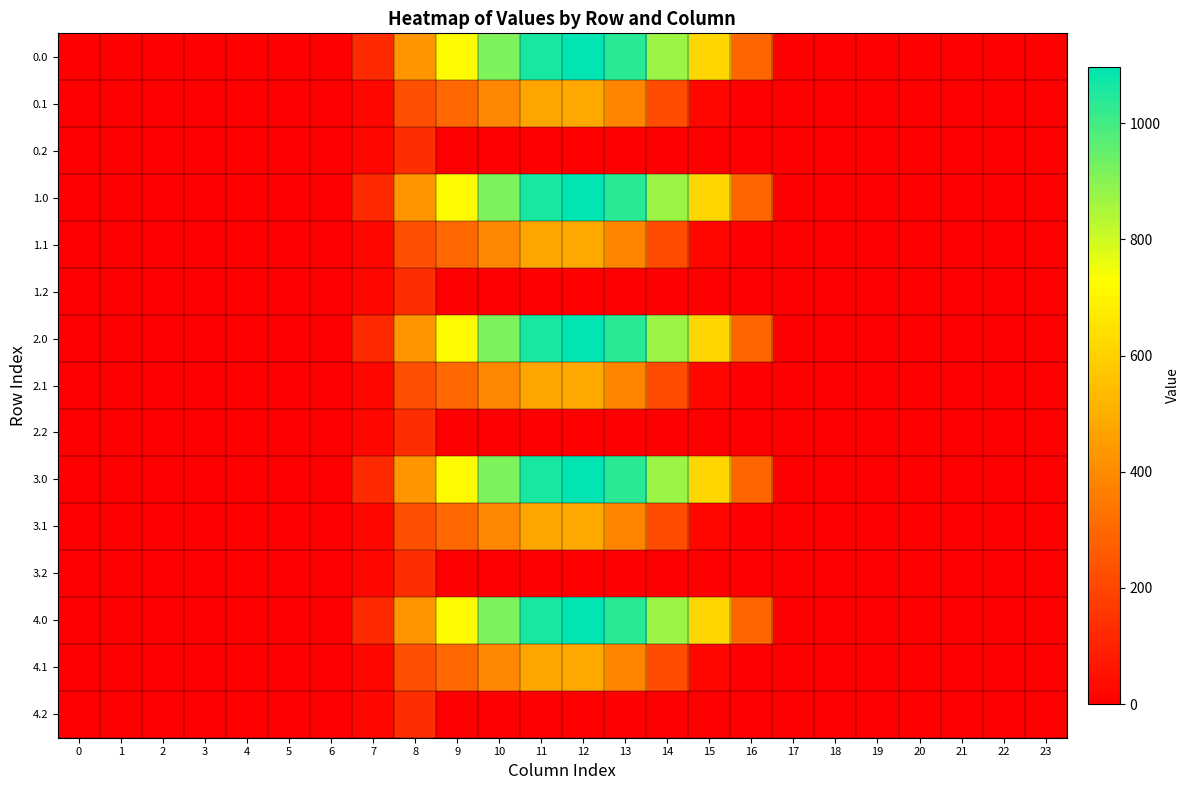

Which label corresponds to the largest value in the chart?

12